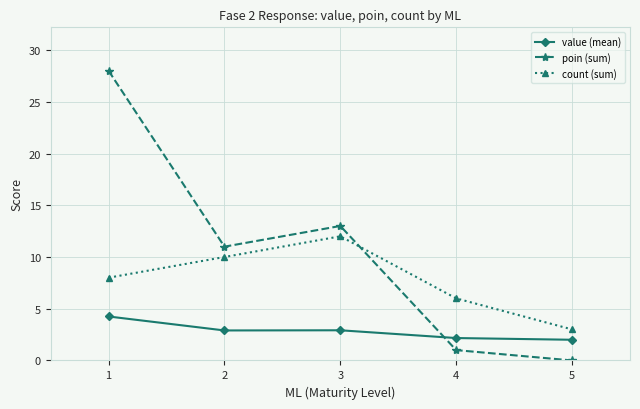

What is the average value of the poin (sum) series?

10.6